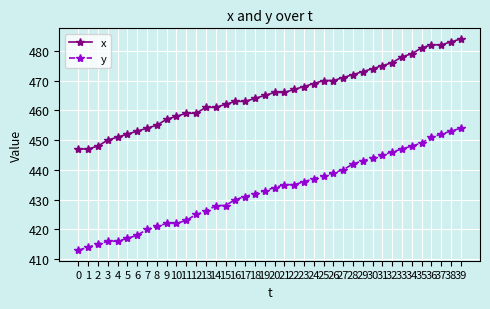

What is the difference between the maximum and minimum values in the y series?

41